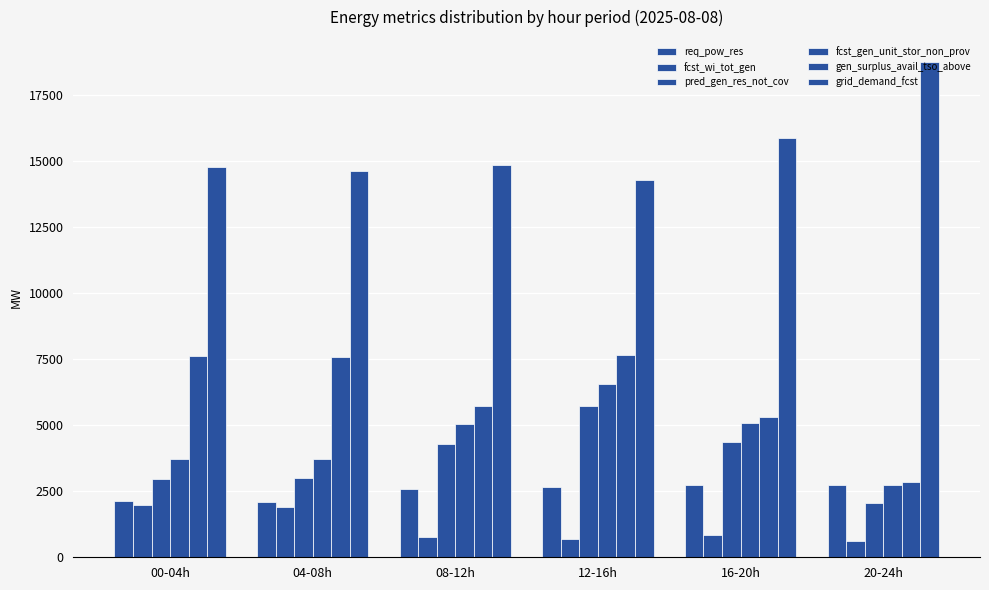

What is the sum of the fcst_wi_tot_gen values at 20-24h and 12-16h?

1322.5